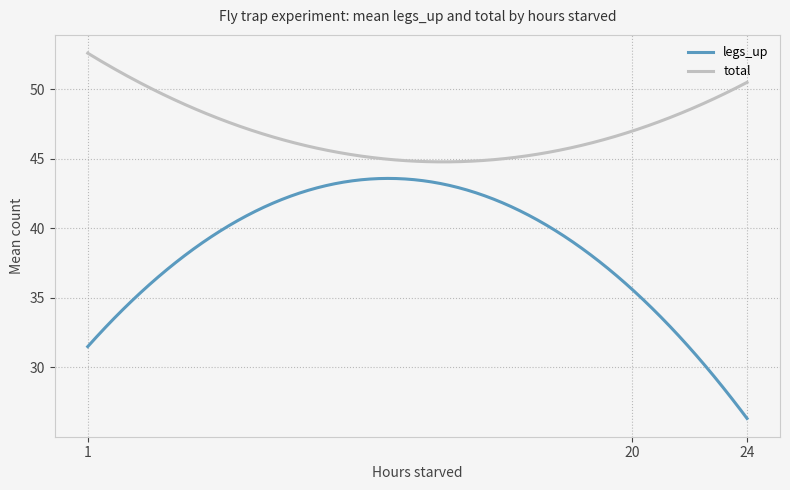

What is the minimum value shown in the chart?

26.3